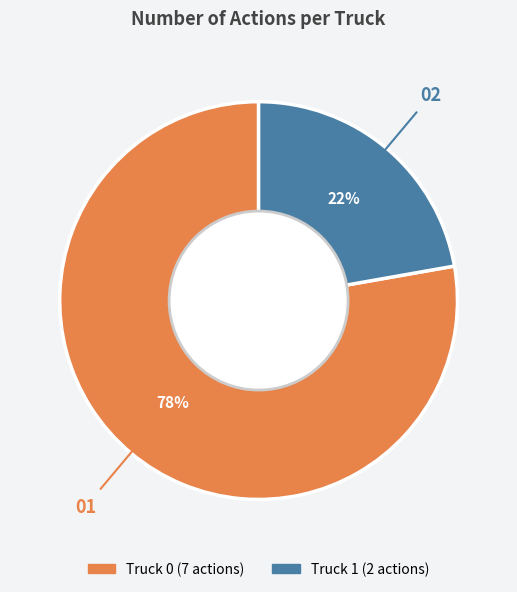

How many segments does this pie chart have?

2